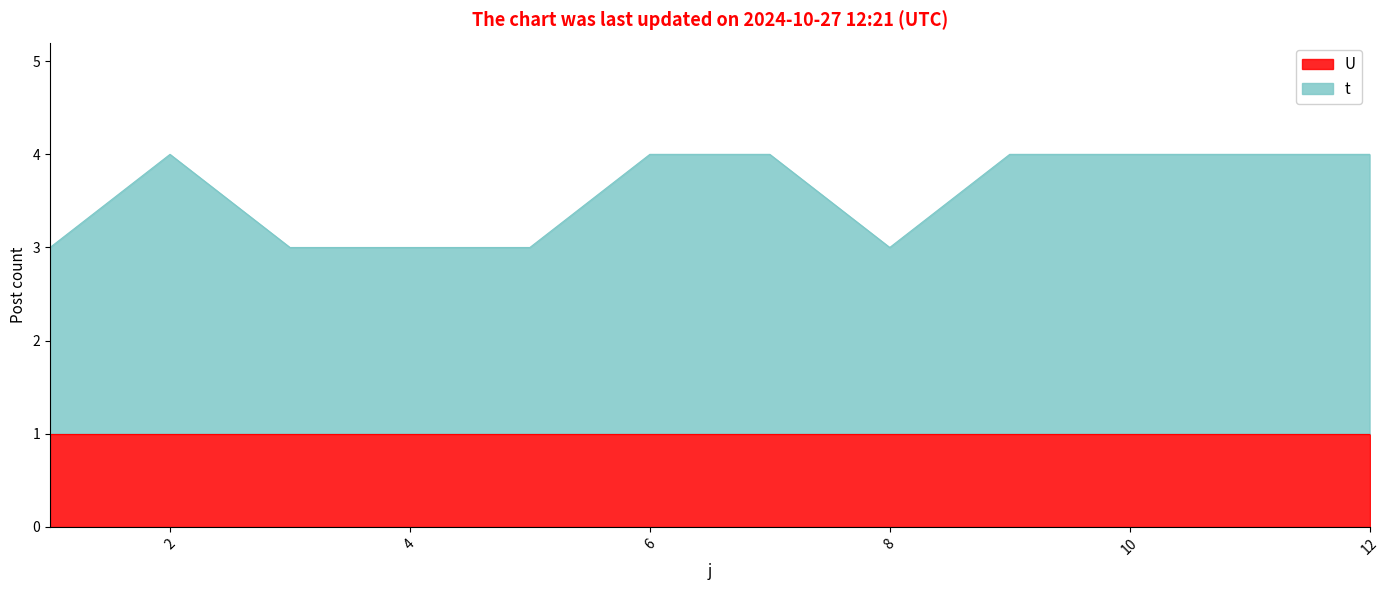

Rank the categories by value from highest to lowest.

2, 6, 7, 9, 10, 11, 12, 1, 3, 4, 5, 8